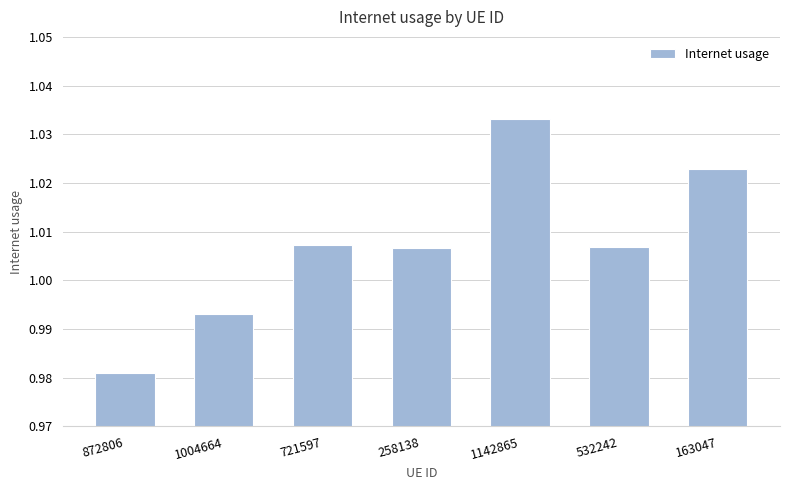

Between 532242 and 1142865, which is larger?

1142865